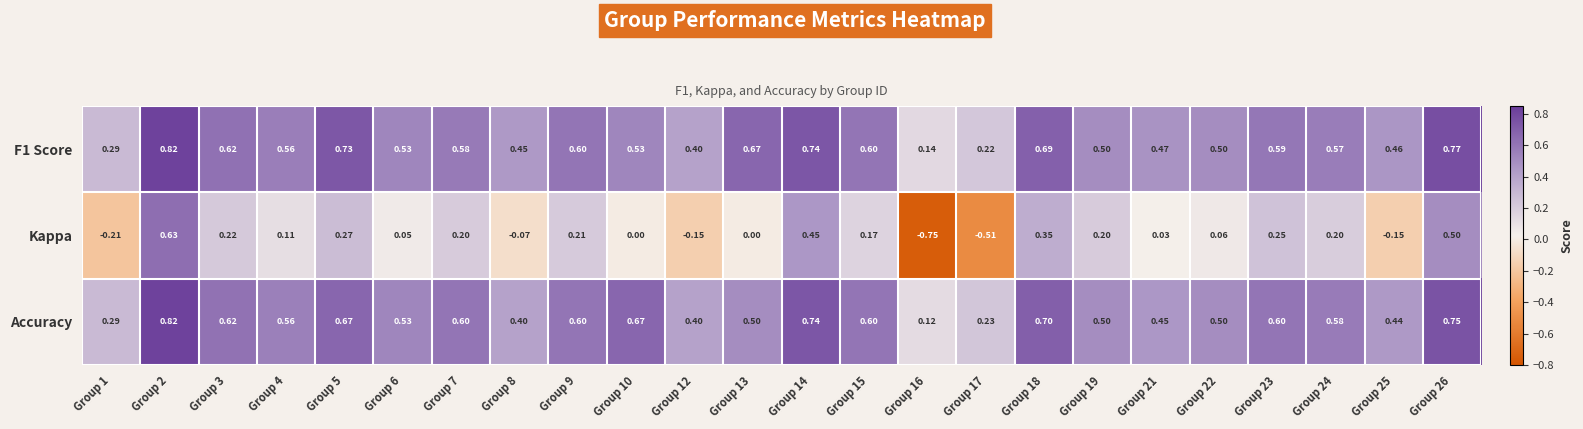

Is the value of Accuracy at Group 15 greater than the value of F1 Score at Group 18?

No